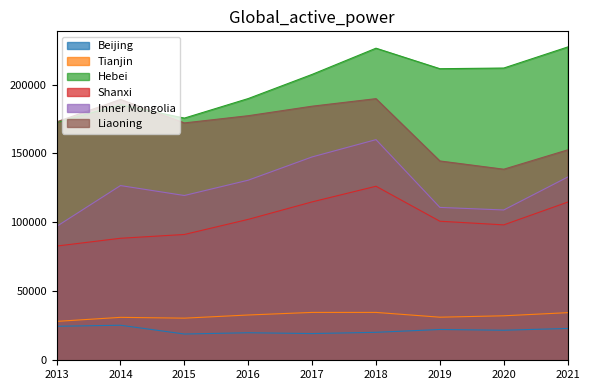

True or false: Tianjin has more than 0 interior local peaks.

True